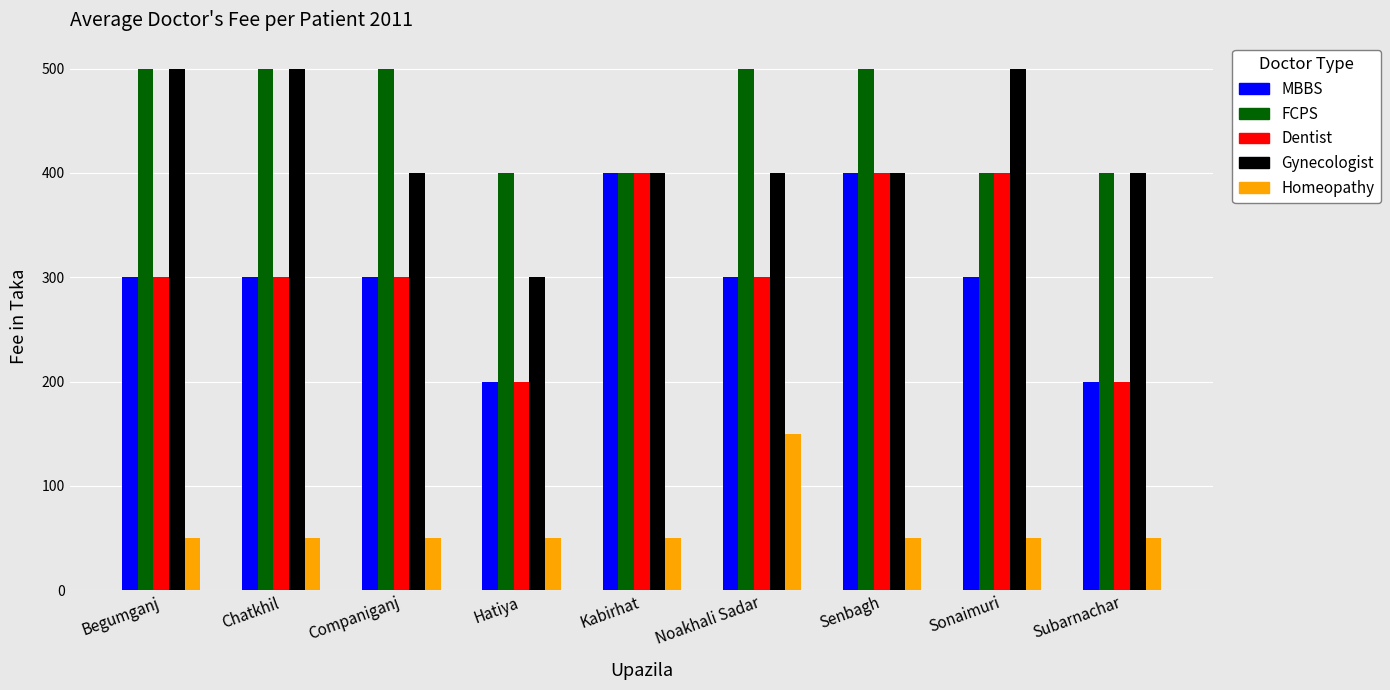

Is the value of FCPS at Chatkhil greater than the value of Dentist at Begumganj?

Yes